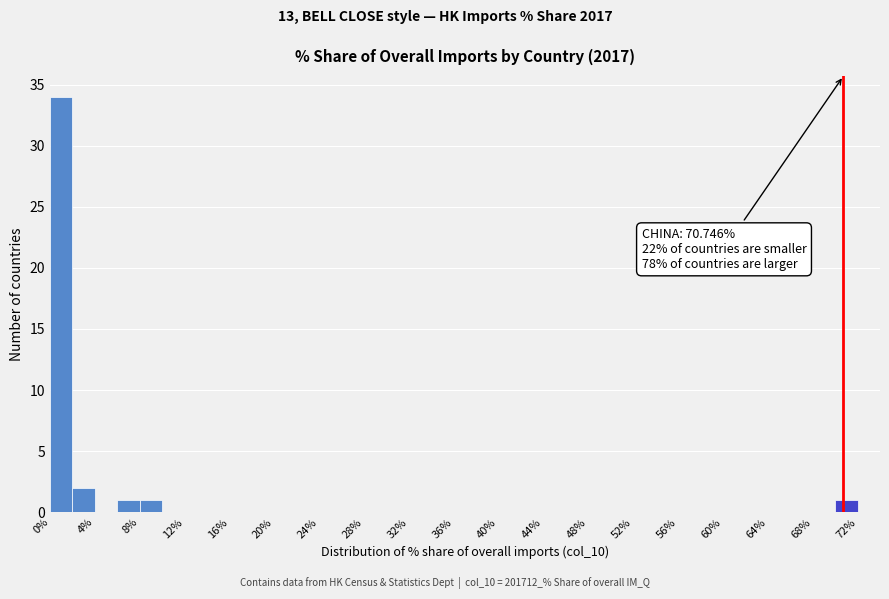

Which range on the x-axis has the tallest bar?

0 to 2